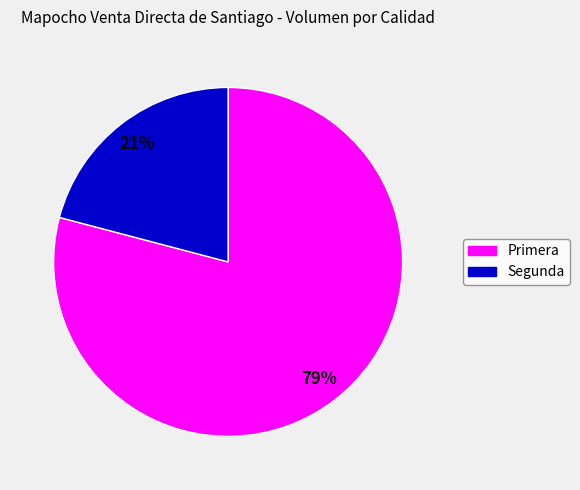

Which slice represents more than half of the pie?

Primera